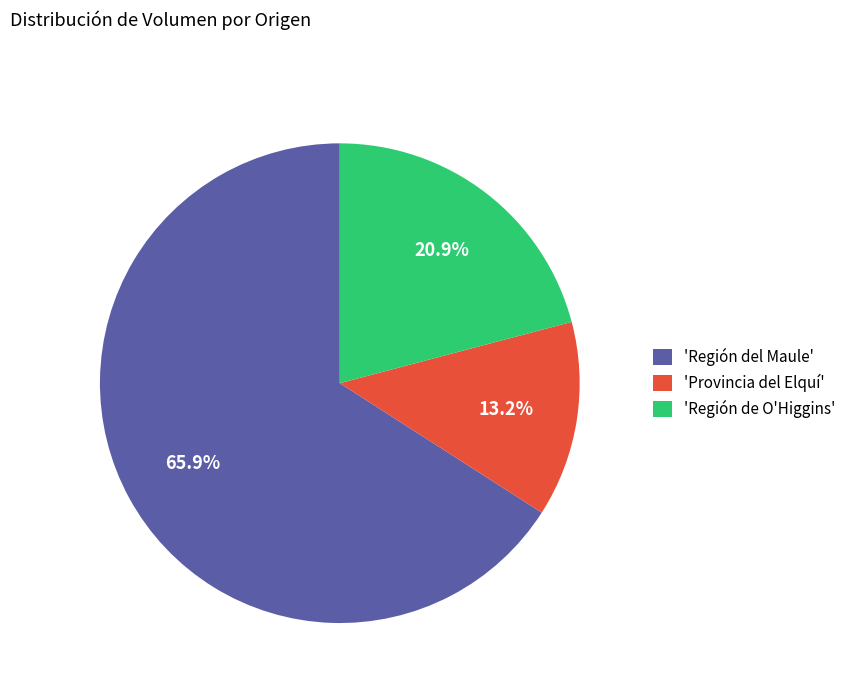

Which category has the smallest portion of the pie?

'Provincia del Elquí'